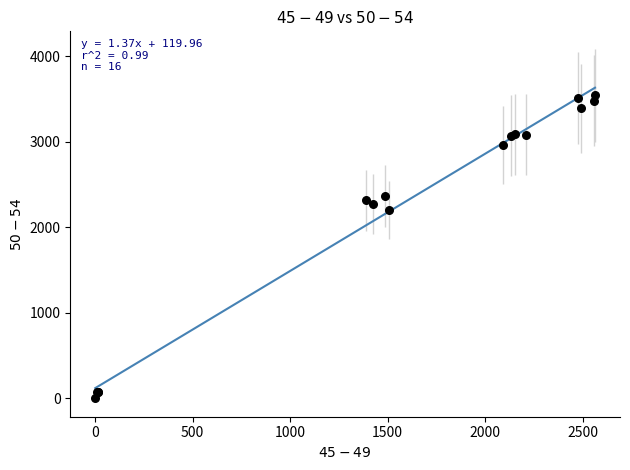

What Y value in the scatter plot is closest to 1772?

2198.9